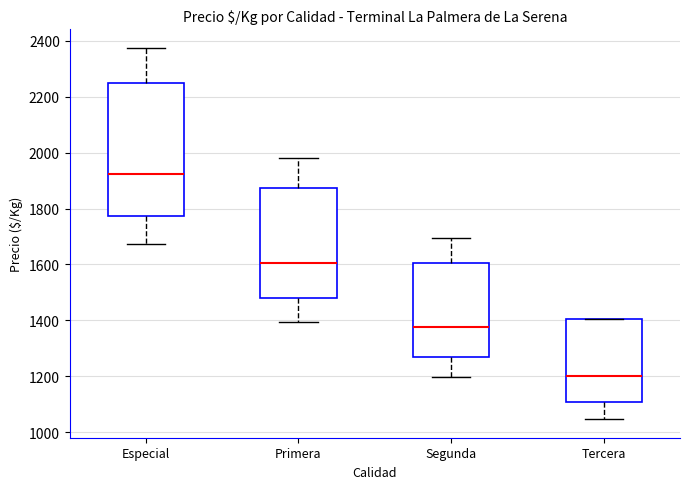

Reading left to right, read every box against the y-axis: the position of its median line, the range the box covers, and the ends of its whiskers. The values are not printed on the chart, so give them approximately, as read against the axis.

Especial: median 1920, box 1780 to 2260, whiskers 1680 to 2380
Primera: median 1600, box 1480 to 1880, whiskers 1400 to 1980
Segunda: median 1380, box 1260 to 1600, whiskers 1200 to 1700
Tercera: median 1200, box 1100 to 1400, whiskers 1040 to 1400